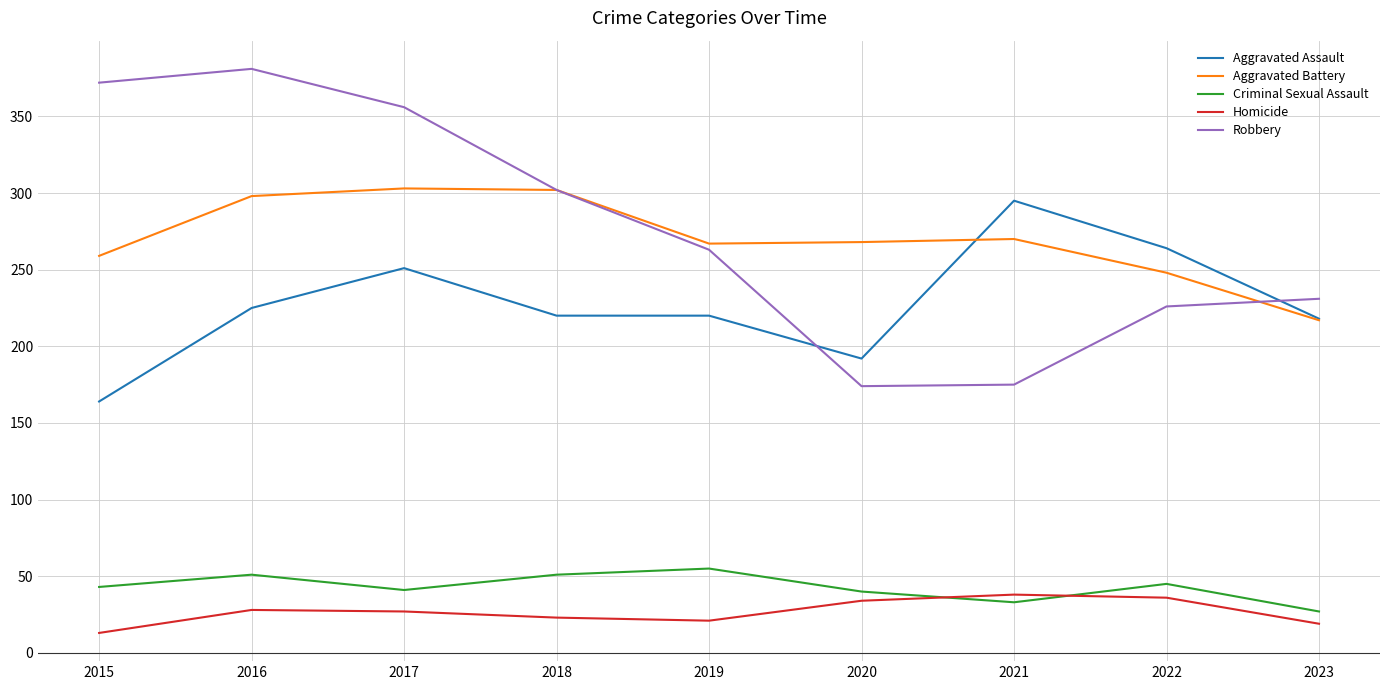

How many interior local peaks does the Aggravated Battery series have?

2